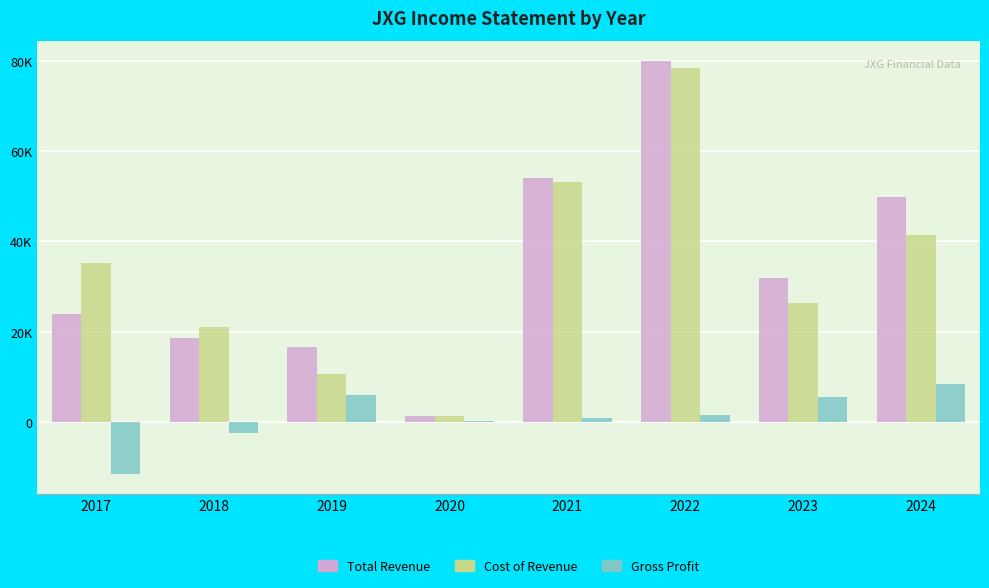

What is the sum of the Gross Profit values at 2017 and 2021?

-10600